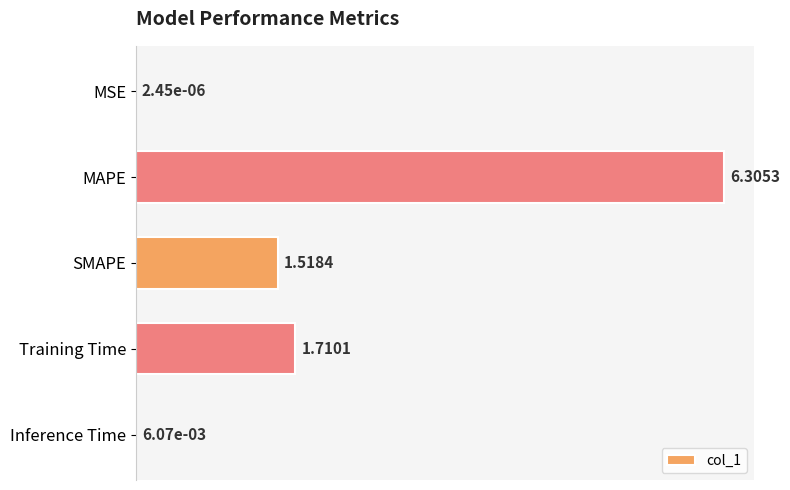

What is the average value?

1.9